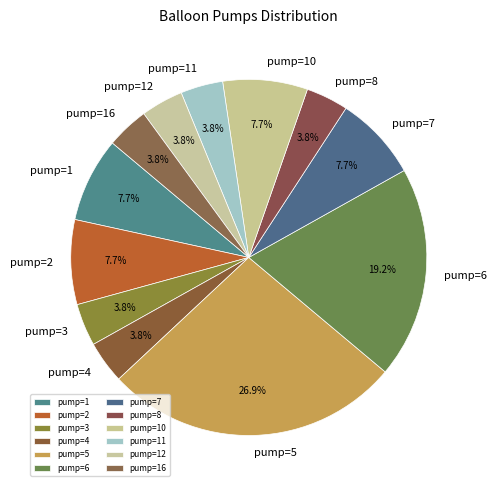

Is the sum of pump=12 and pump=11 greater than half?

No